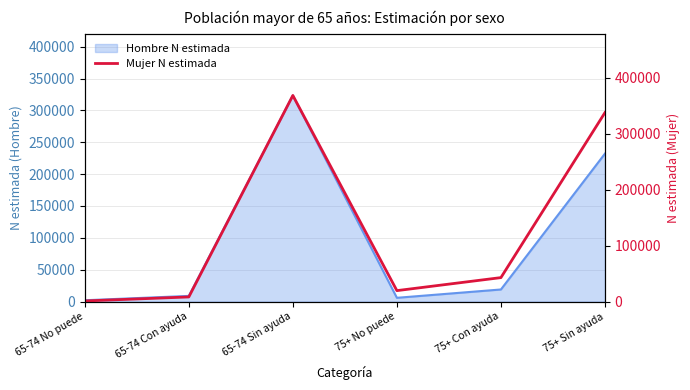

Where is the first local minimum?

75+ No puede